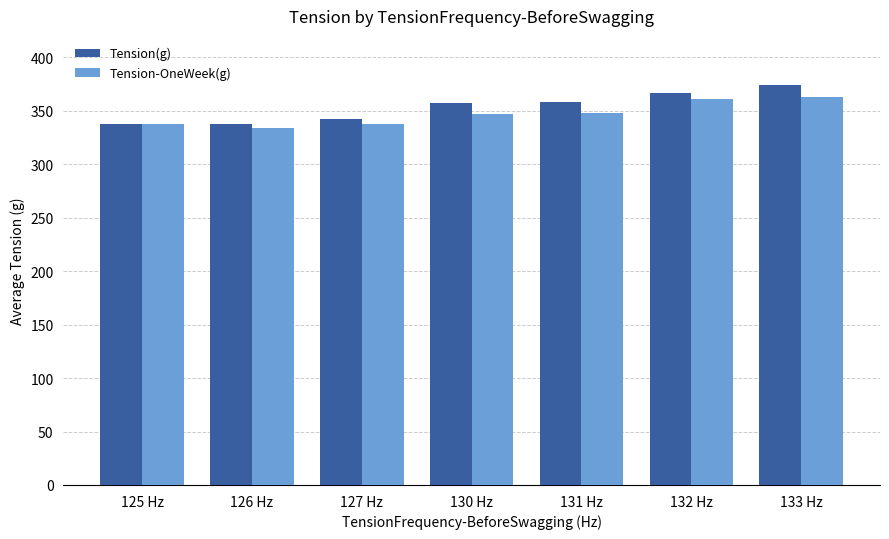

At which label does Tension(g) first exceed 357?

130 Hz